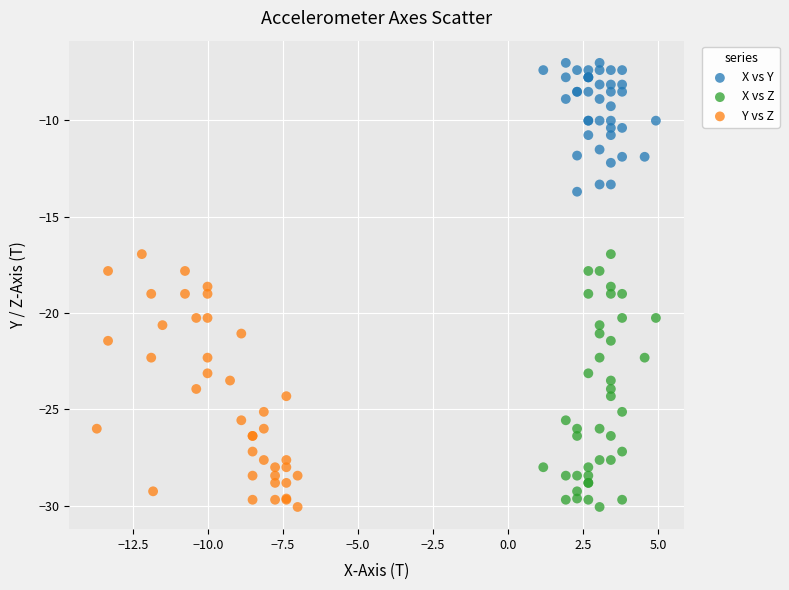

Which series reaches the maximum Y coordinate?

X vs Y